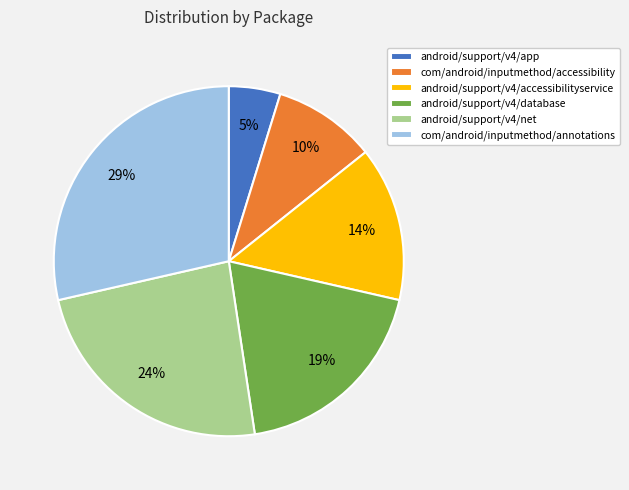

To the nearest percent, what is the average slice percentage?

17%